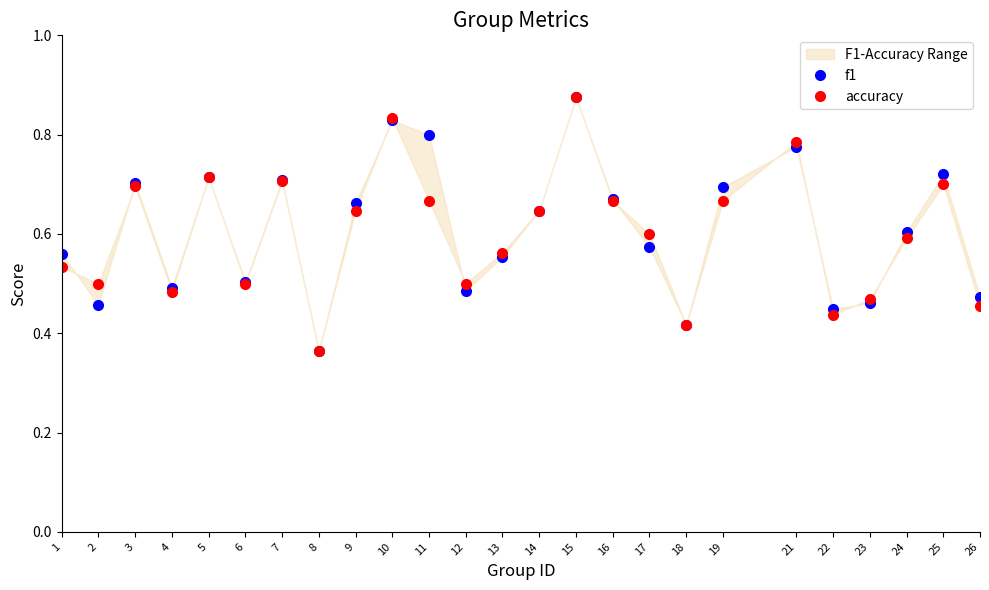

What is the difference between the second highest and minimum values in the accuracy series?

0.5